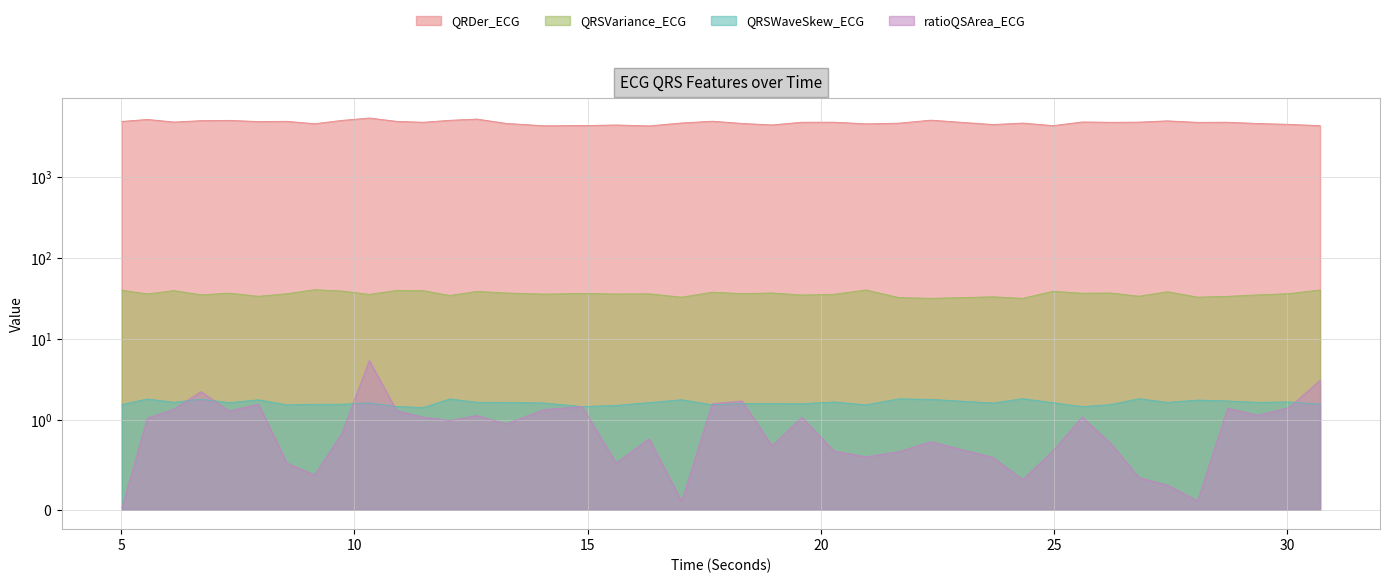

The value of ratioQSArea_ECG at 24.328125 is 0.5. True or false?

False